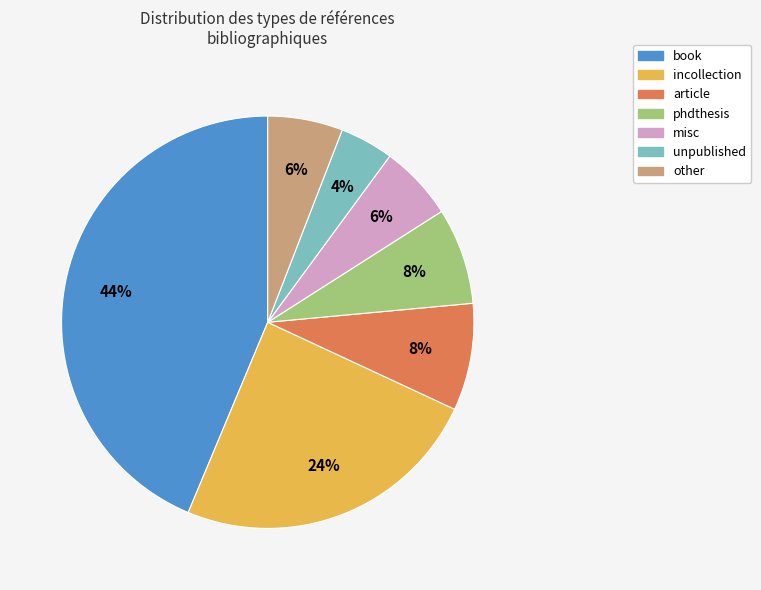

Which category has the biggest portion of the pie?

book